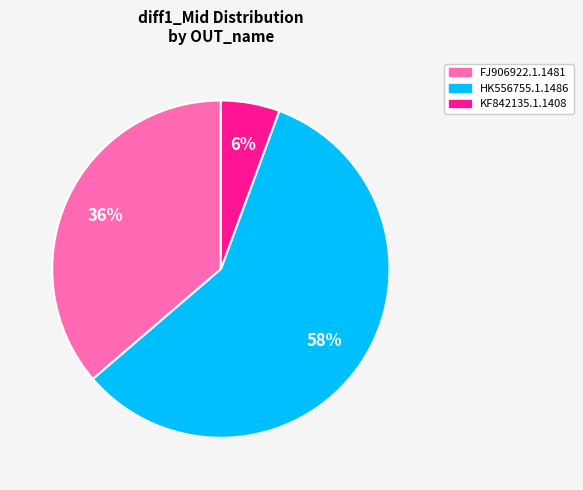

To the nearest percent, what percentage of the pie is FJ906922.1.1481?

36%